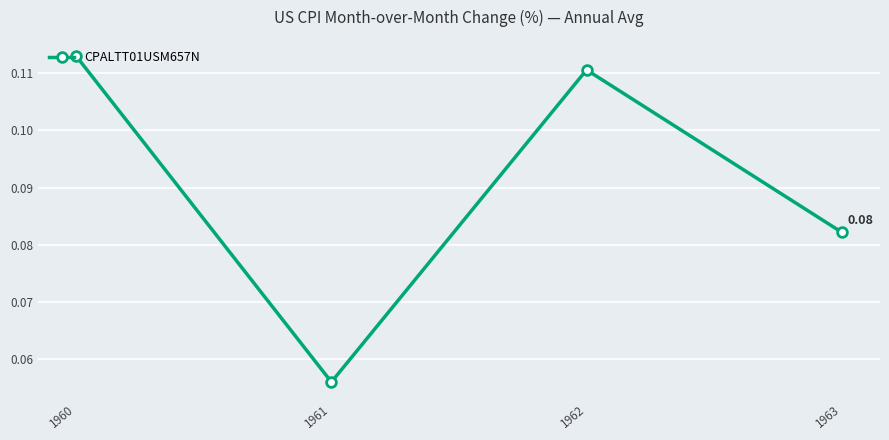

At which category does the data reach its first local valley?

1961